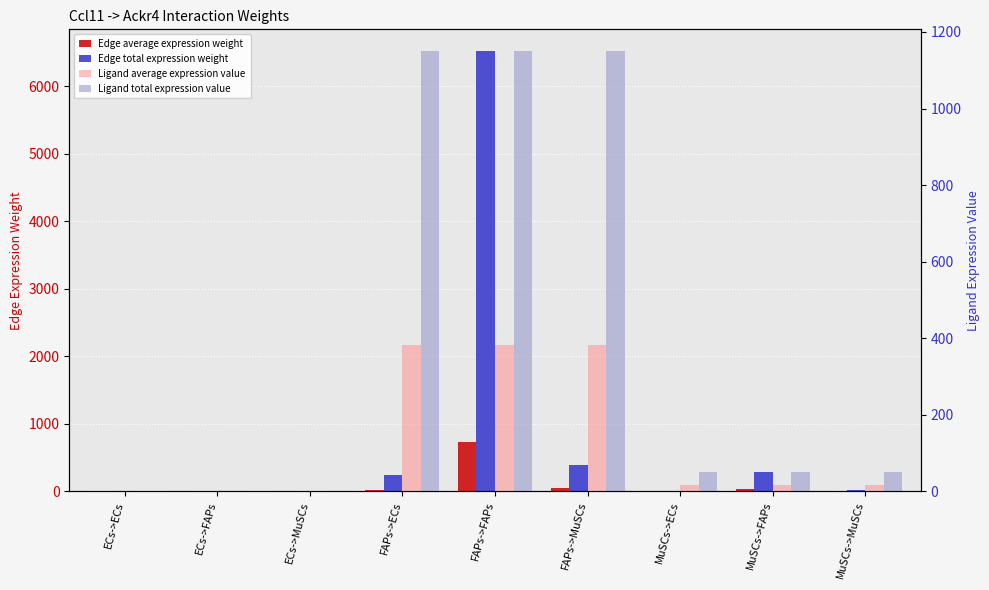

Reading right to left, what are all the values shown in this chart?

Edge average expression weight: 1.9	32.1	1.2	42.8	724.3	27.0	0.0	0.5	0.0
Edge total expression weight: 17.1	289.0	10.8	384.9	6518.7	243.4	0.3	4.4	0.2
Ligand average expression value: 17.0	17.0	17.0	383.1	383.1	383.1	0.3	0.3	0.3
Ligand total expression value: 51.0	51.0	51.0	1149.4	1149.4	1149.4	0.8	0.8	0.8